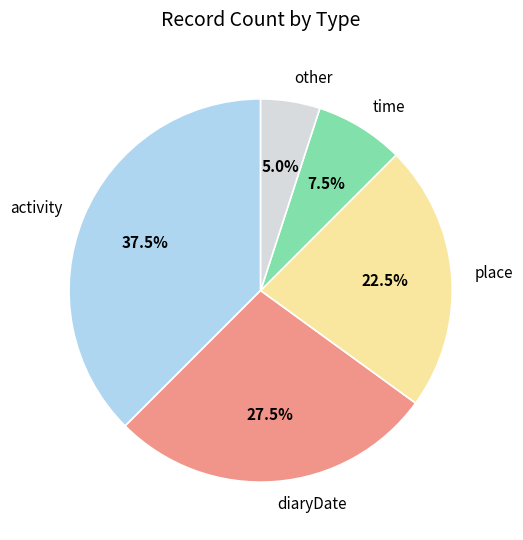

Approximately how many times larger is the value at place compared to other?

4.5